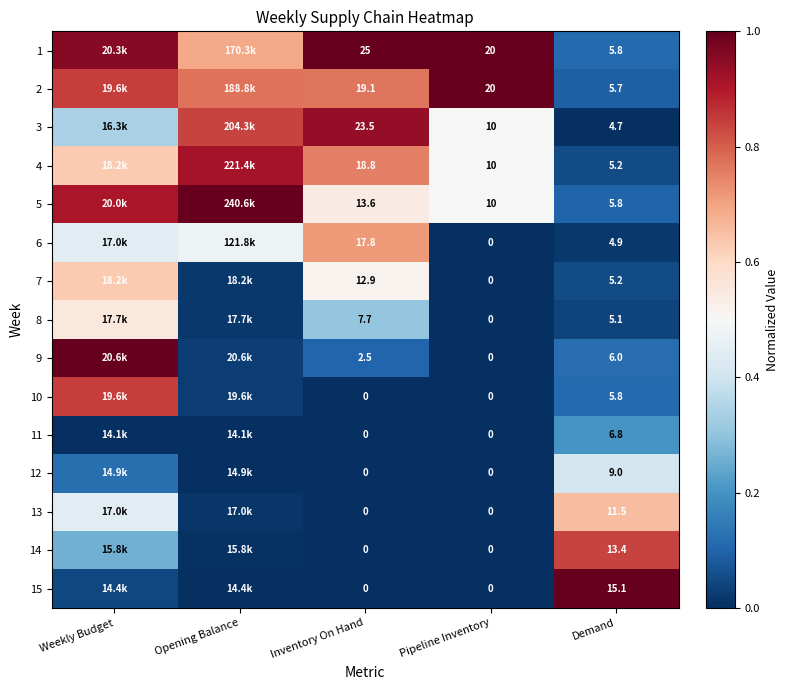

The value of 2 at Pipeline Inventory is 0.3. True or false?

False